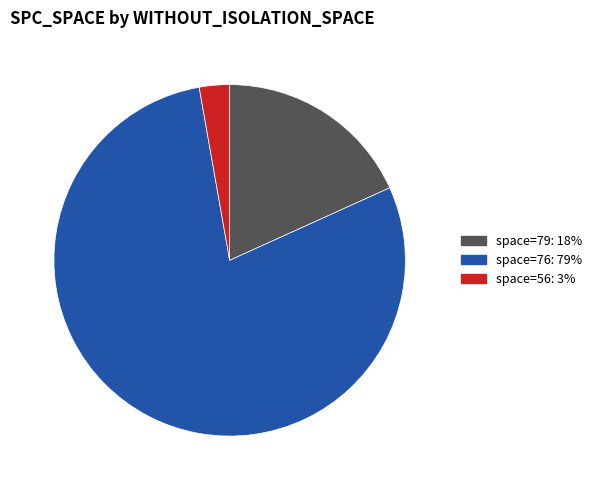

Does any single category account for the majority?

Yes